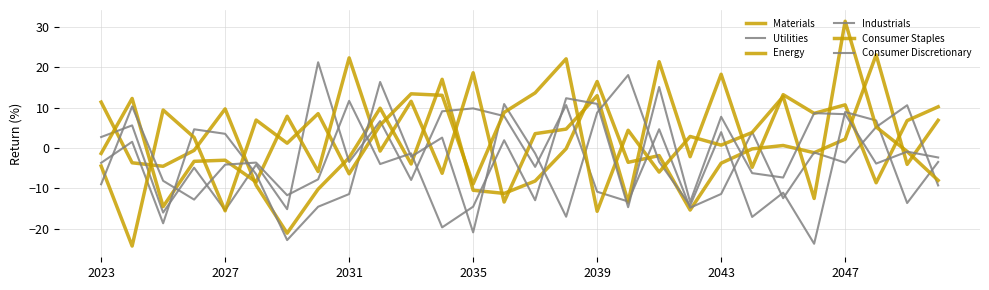

Which series has the largest total across all categories?

Energy